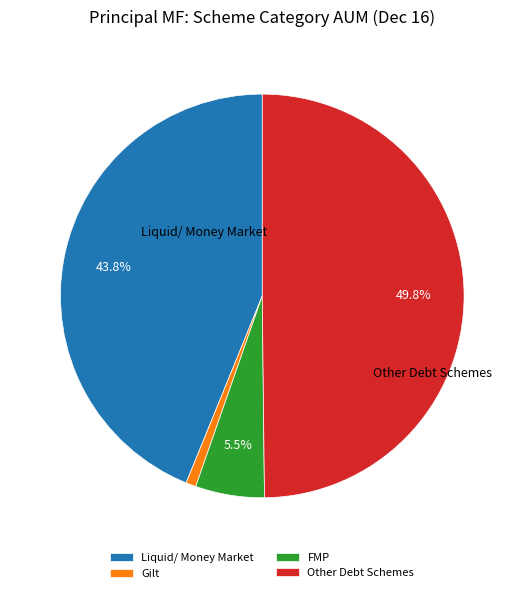

What portion of the pie excludes Liquid/ Money Market?

56.2%